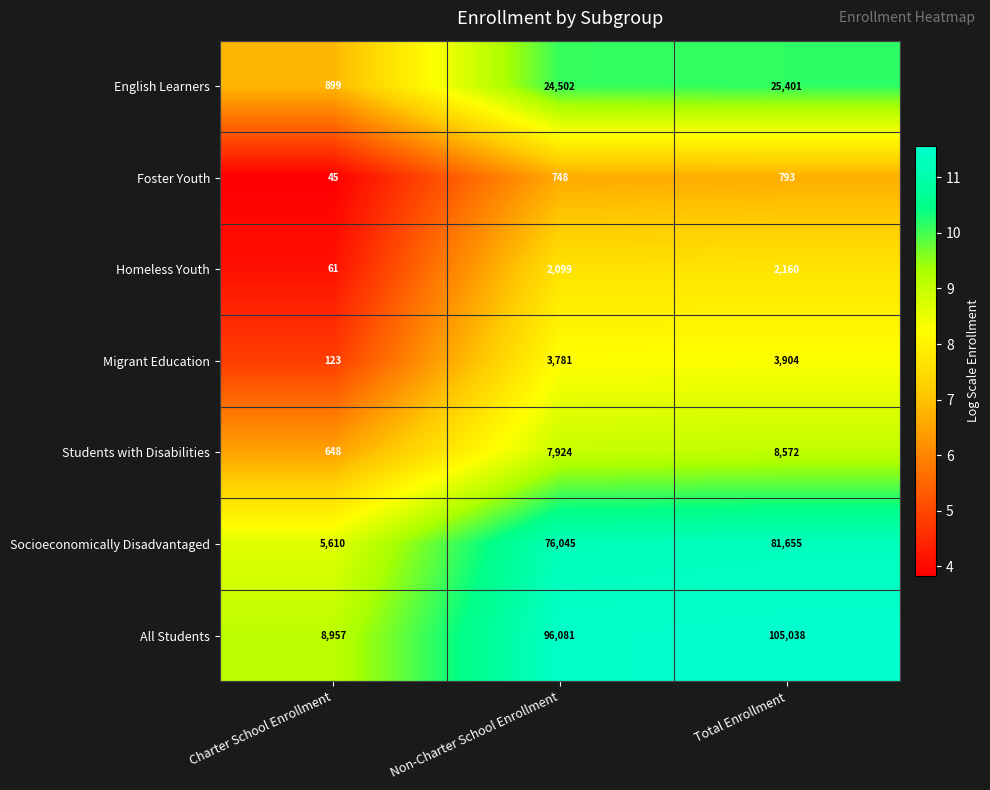

List the series in order of their peak value, highest first.

All Students, Socioeconomically Disadvantaged, English Learners, Students with Disabilities, Migrant Education, Homeless Youth, Foster Youth